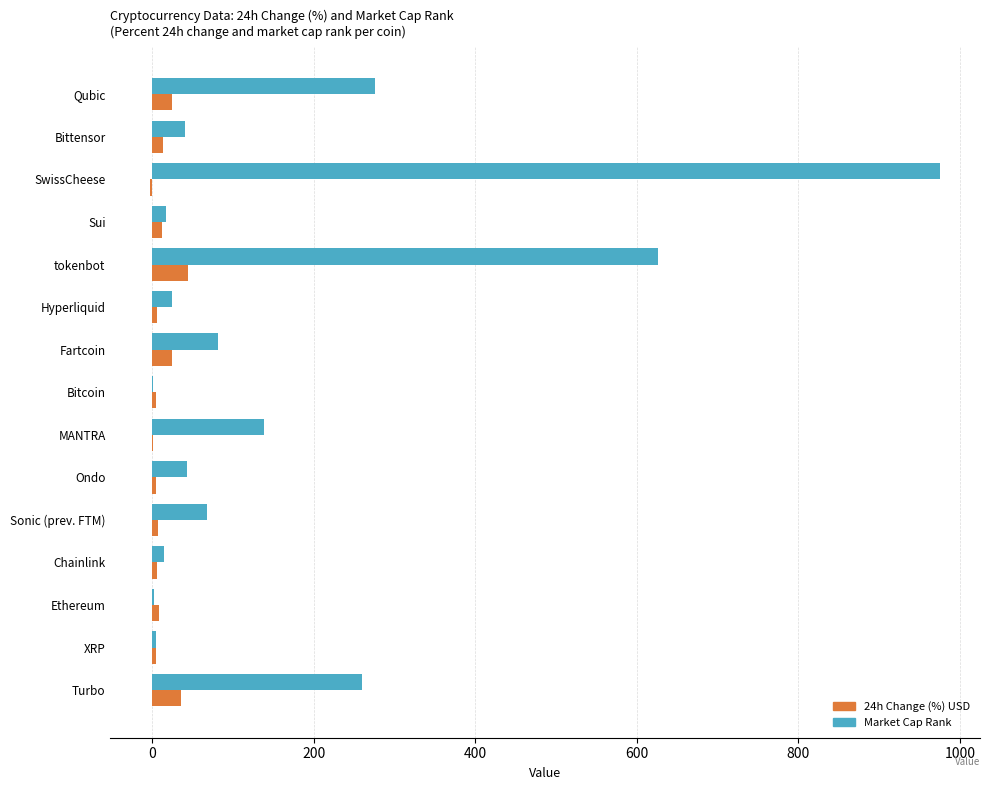

The Market Cap Rank series shows 138.0 at MANTRA. True or false?

True